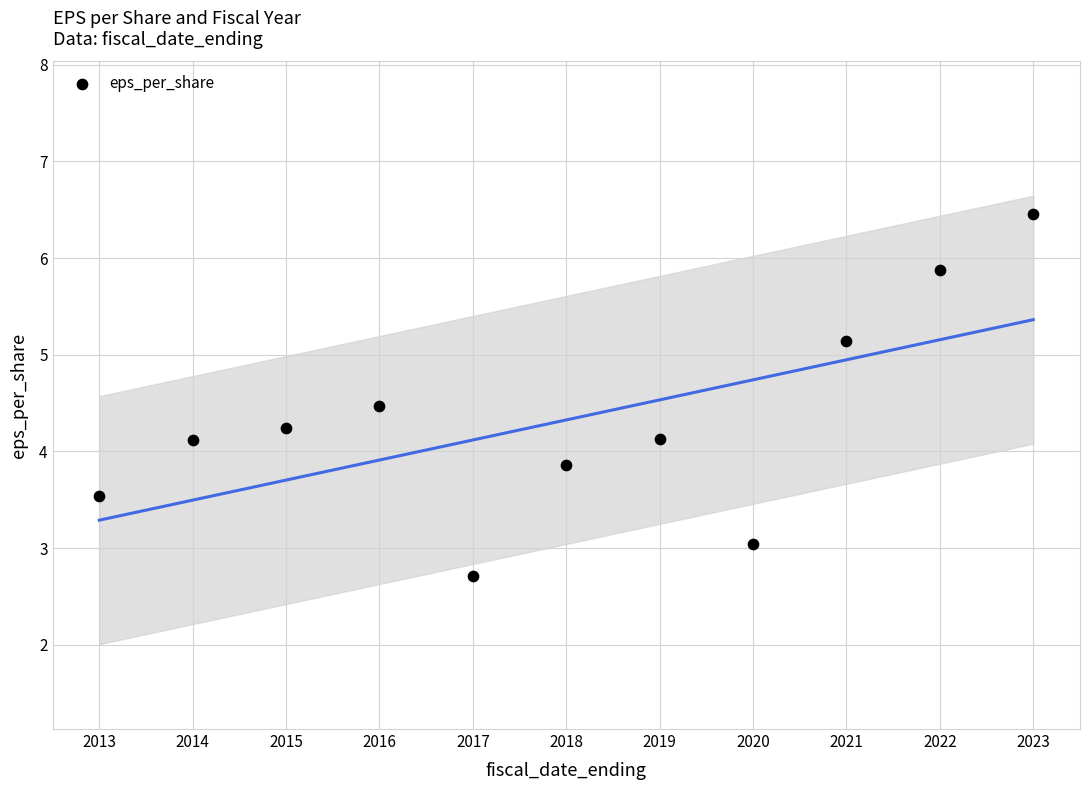

What is the range of X values (max minus min)?

10.0